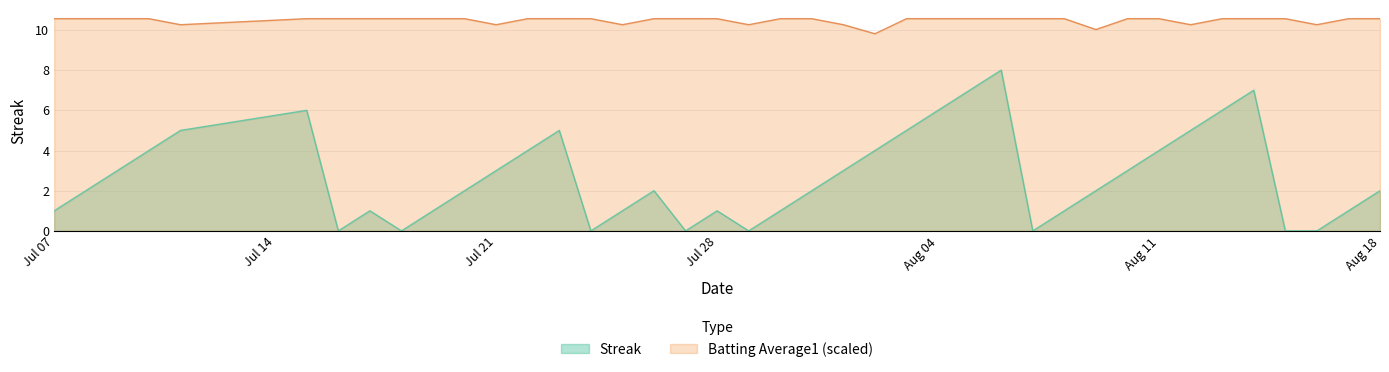

What are all the series names shown in the legend?

Streak, Batting Average1 (scaled)